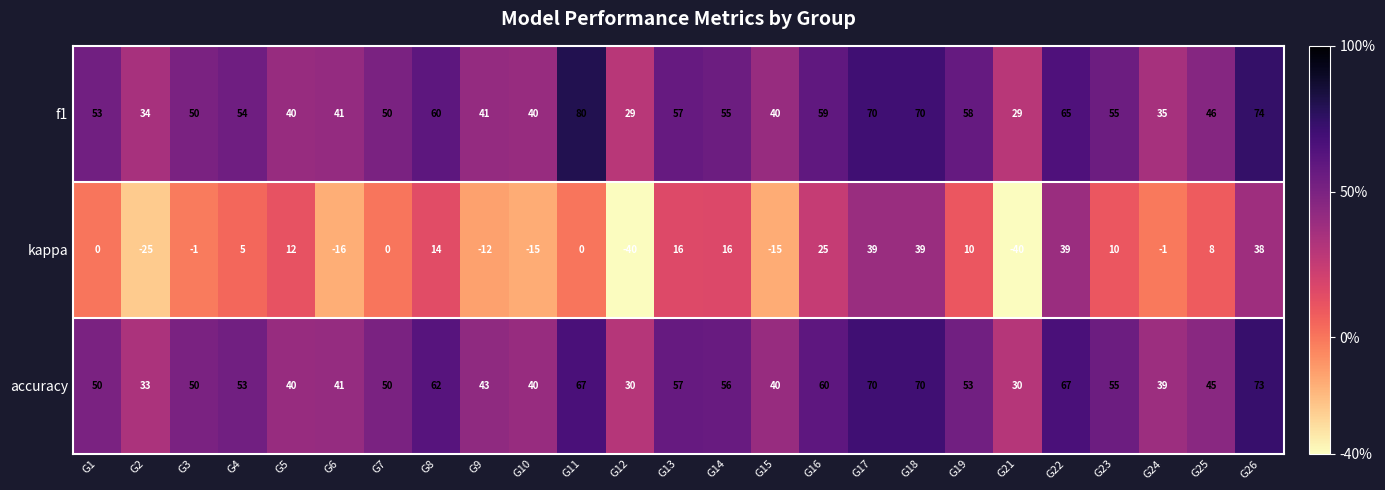

Rank the series by their maximum value, from highest to lowest.

f1, accuracy, kappa